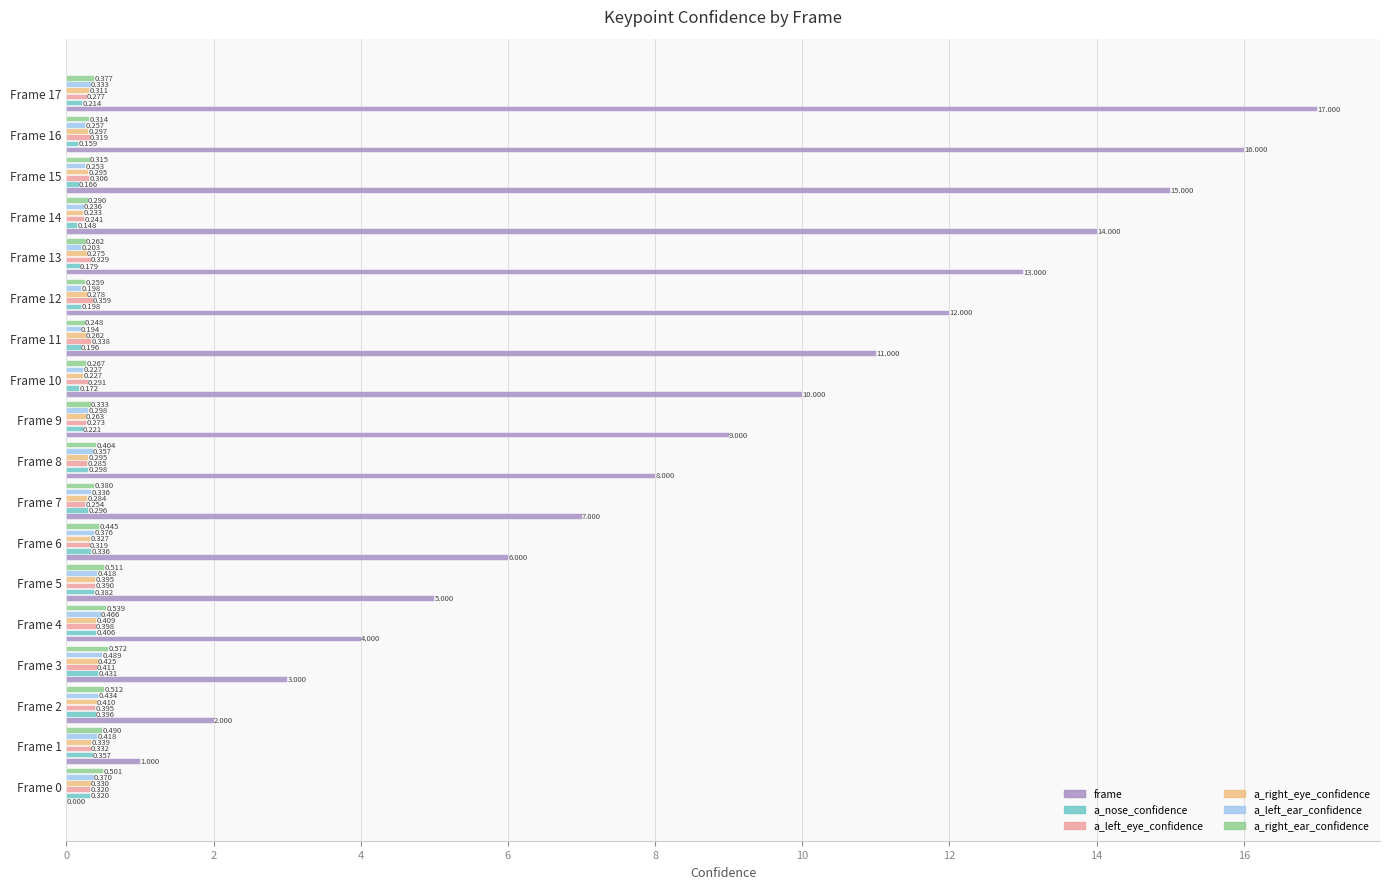

Is the value of a_left_ear_confidence at Frame 4 greater than the value of a_right_eye_confidence at Frame 15?

Yes